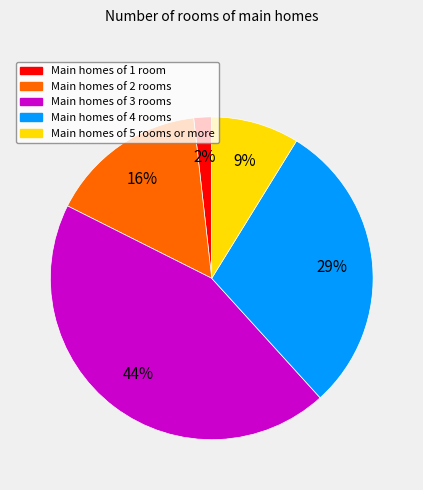

Does any single category account for the majority?

No